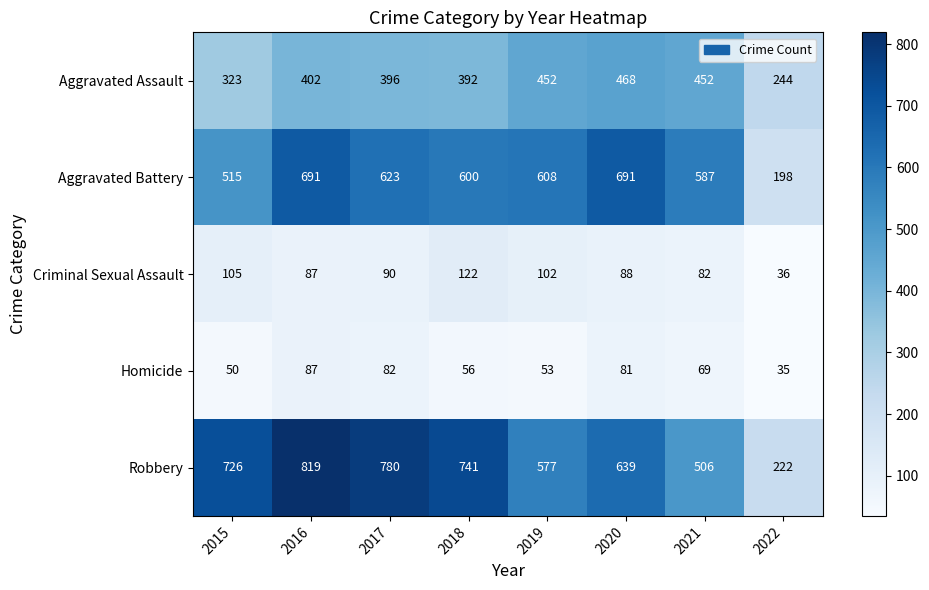

True or false: Aggravated Battery has a value of 515 at 2015.

True